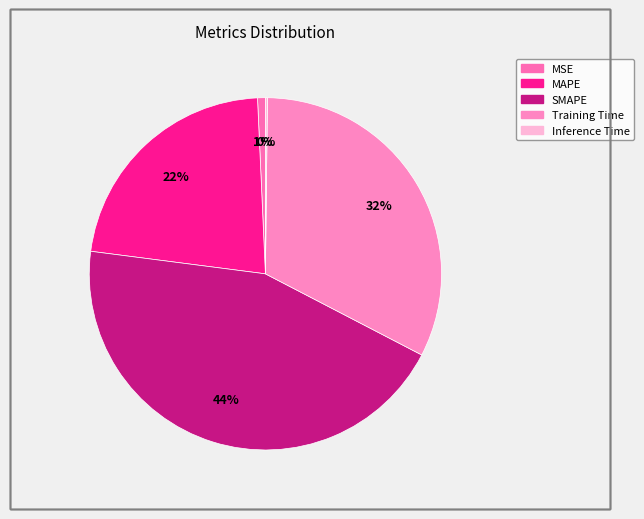

How many segments does this pie chart have?

5